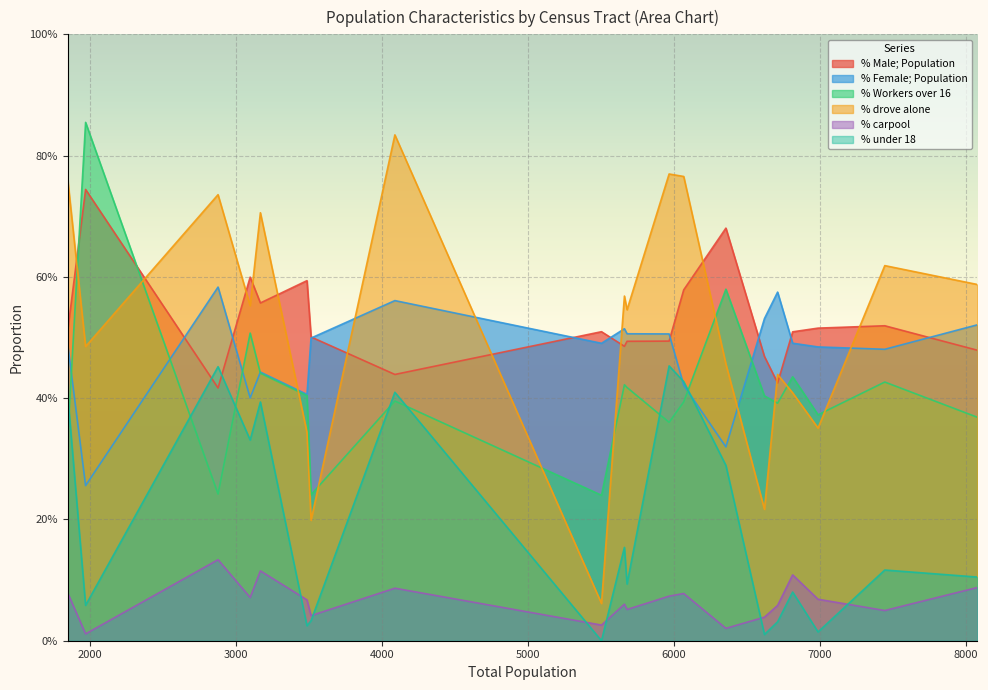

Rank the series at 6812 from highest to lowest value.

% Male; Population, % Female; Population, % Workers over 16, % drove alone, % carpool, % under 18